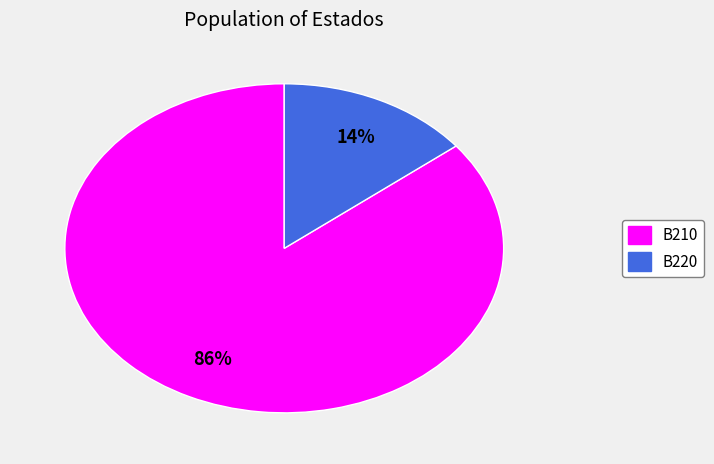

What is the largest slice in the pie chart?

B210